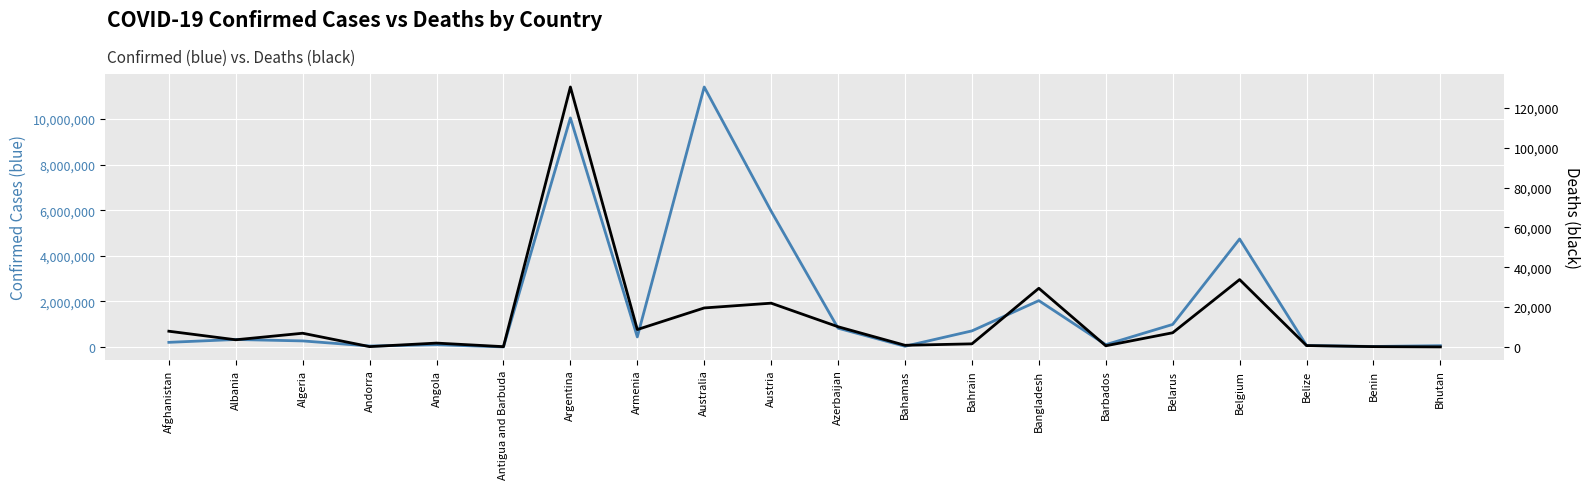

Is this an area chart (filled region under the line)?

No